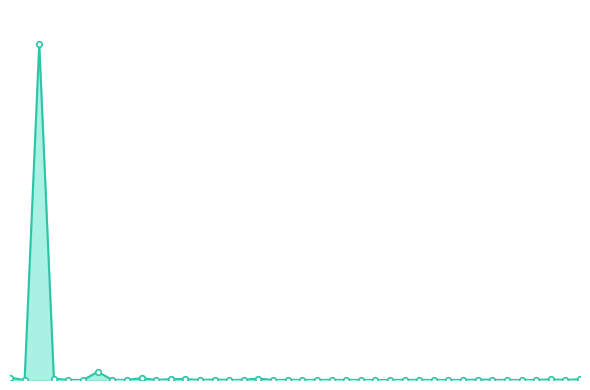

How many distinct data groups are displayed?

1